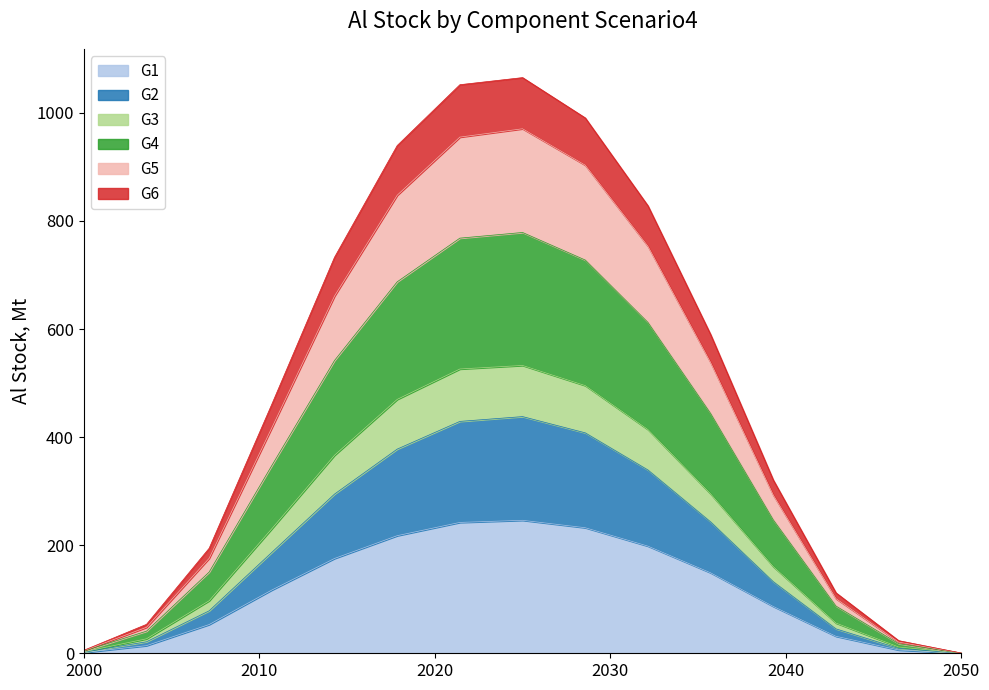

Does the chart have visible grid lines?

No